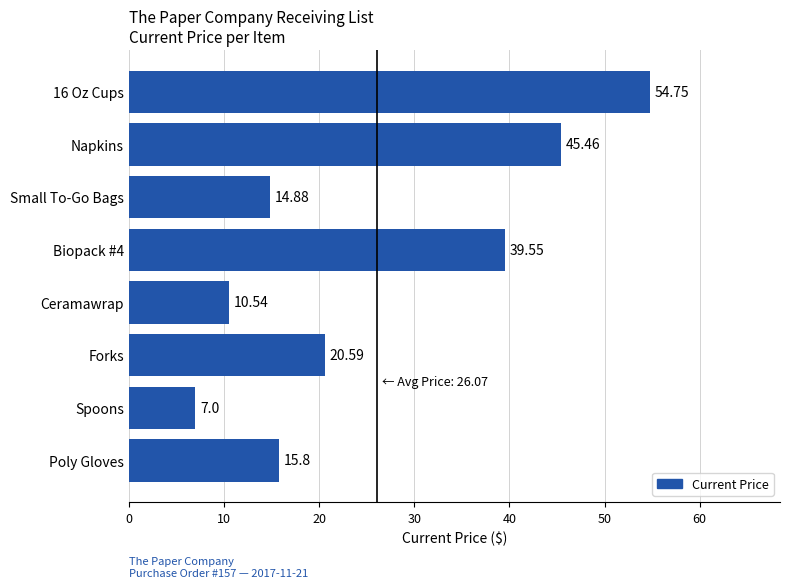

How many data points does each series have?

8